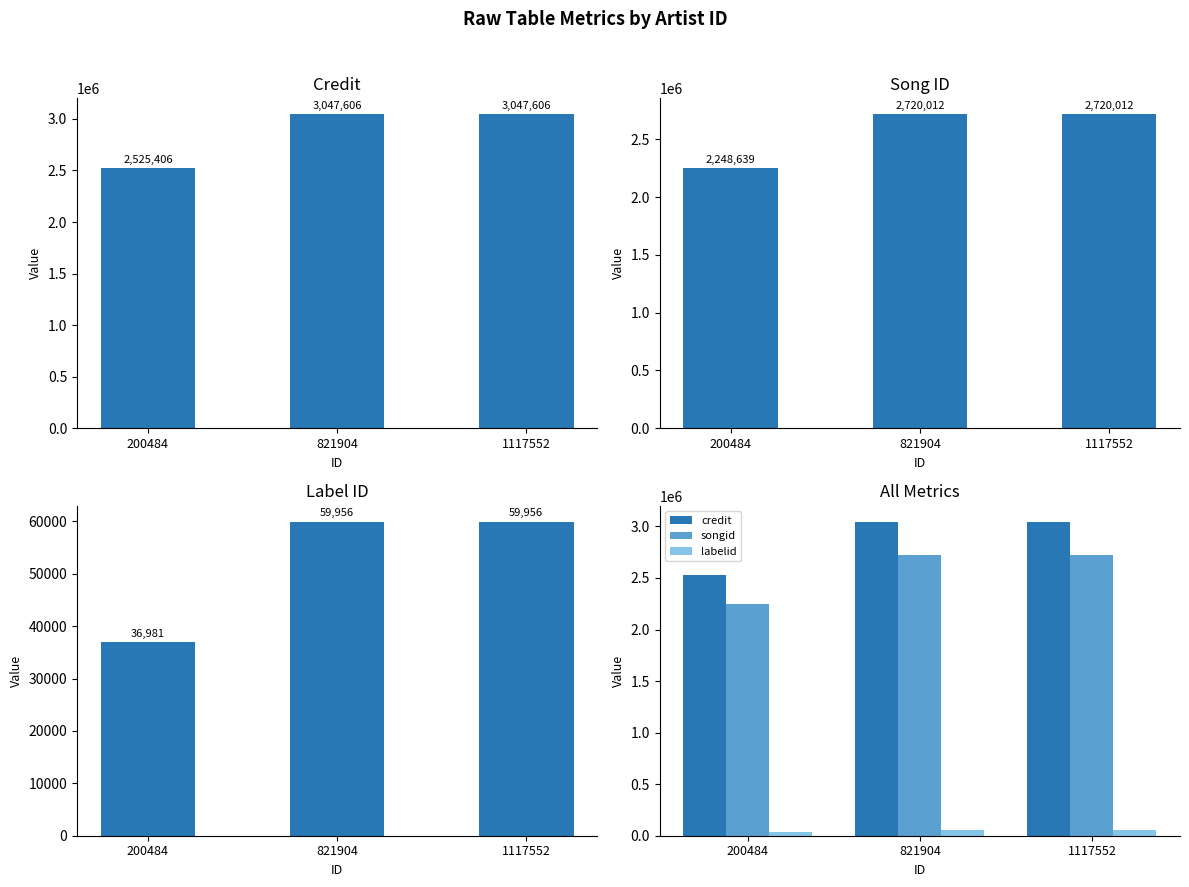

Reading left to right, what are all the values shown in this chart?

credit: 2525406	3047606	3047606
songid: 2248639	2720012	2720012
labelid: 36981	59956	59956